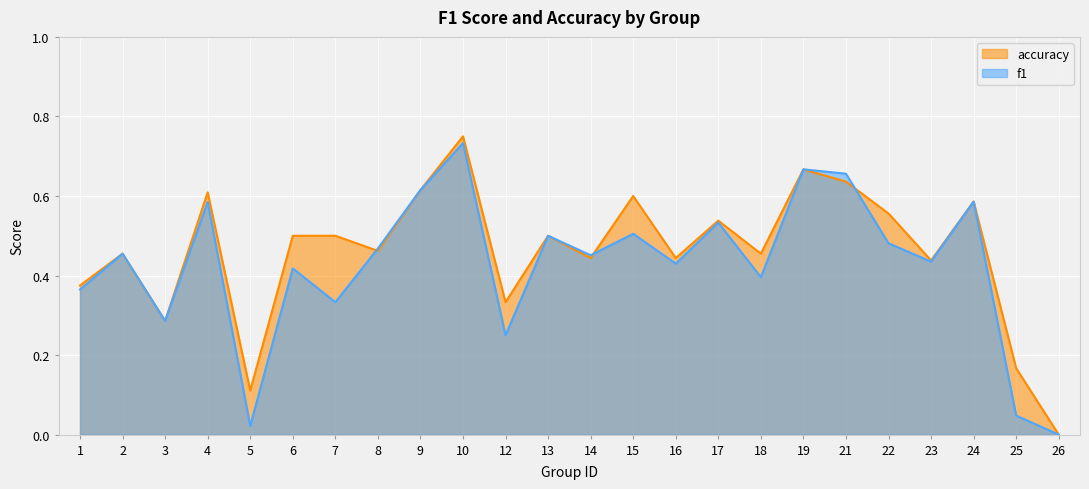

At how many categories does at least one series exceed 0?

23